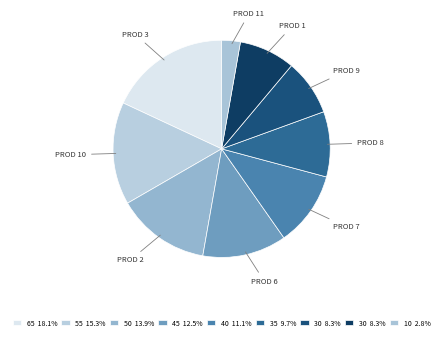

What is the ratio of the value at PROD 10 to the value at PROD 8?

1.6